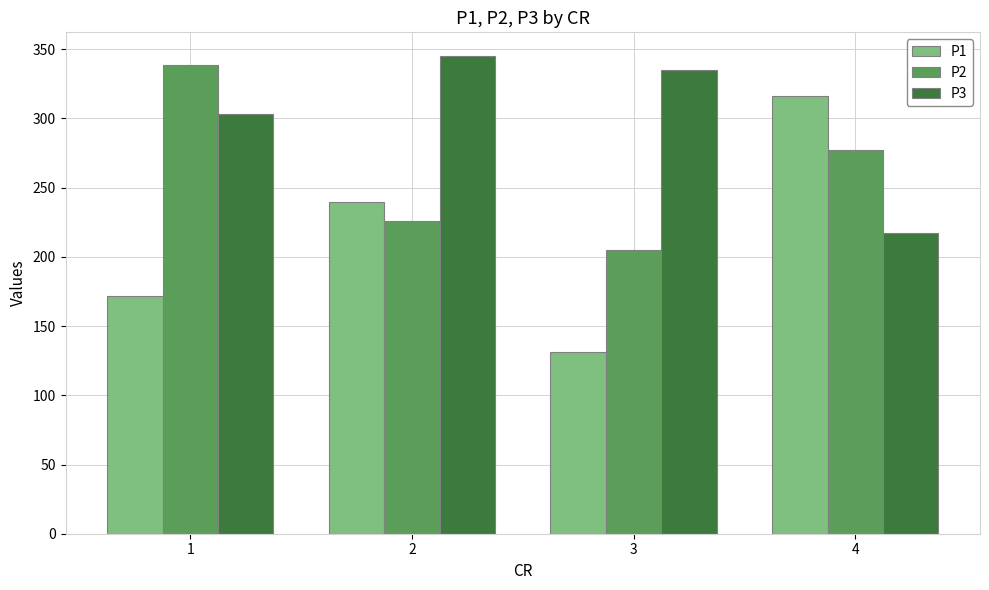

At how many categories does at least one series exceed 197?

4